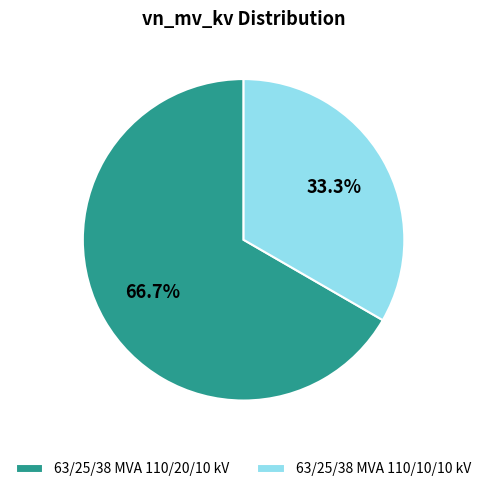

What is the largest slice in the pie chart?

63/25/38 MVA 110/20/10 kV